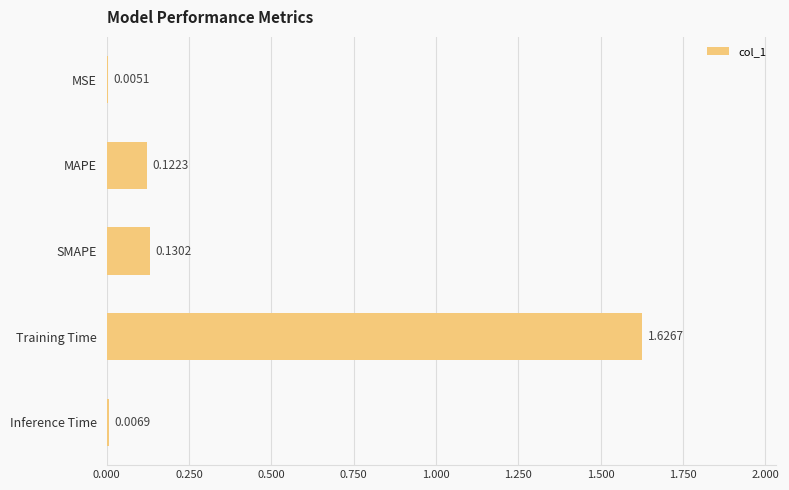

Are the bars grouped side by side (vs. stacked)?

No